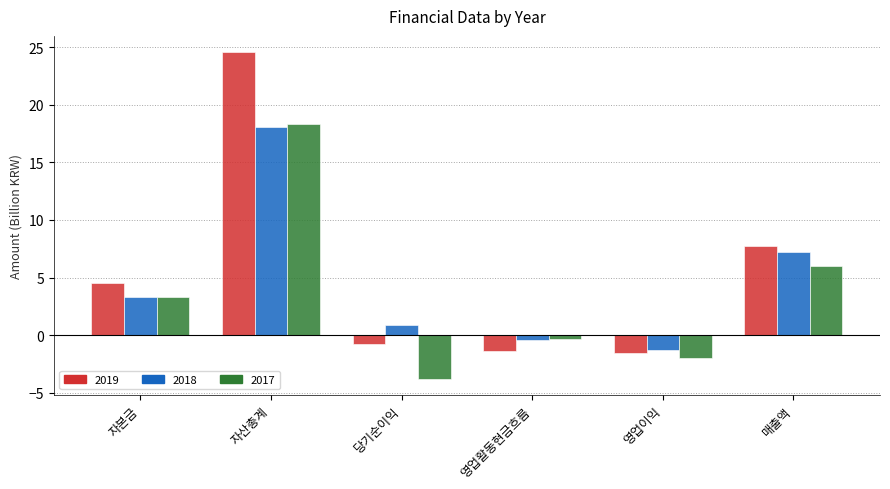

What are all the series names shown in the legend?

2019, 2018, 2017